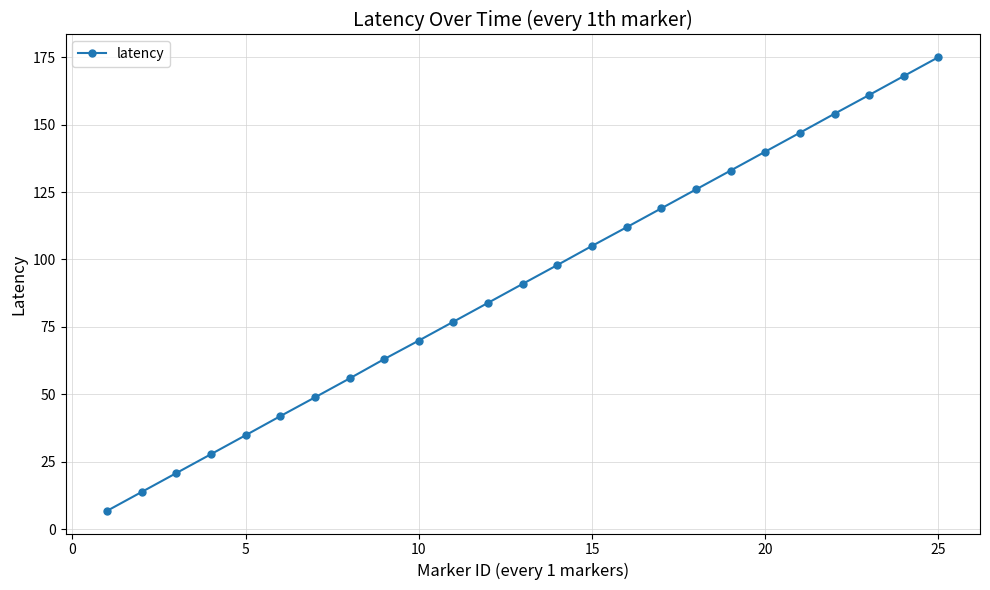

True or false: there are more than 0 points higher than both neighbors.

False